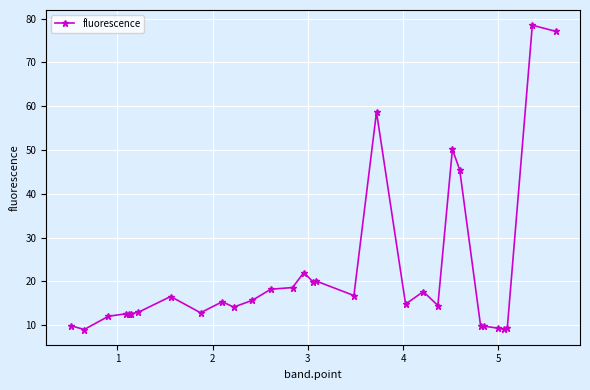

What is the greatest value displayed?

78.5